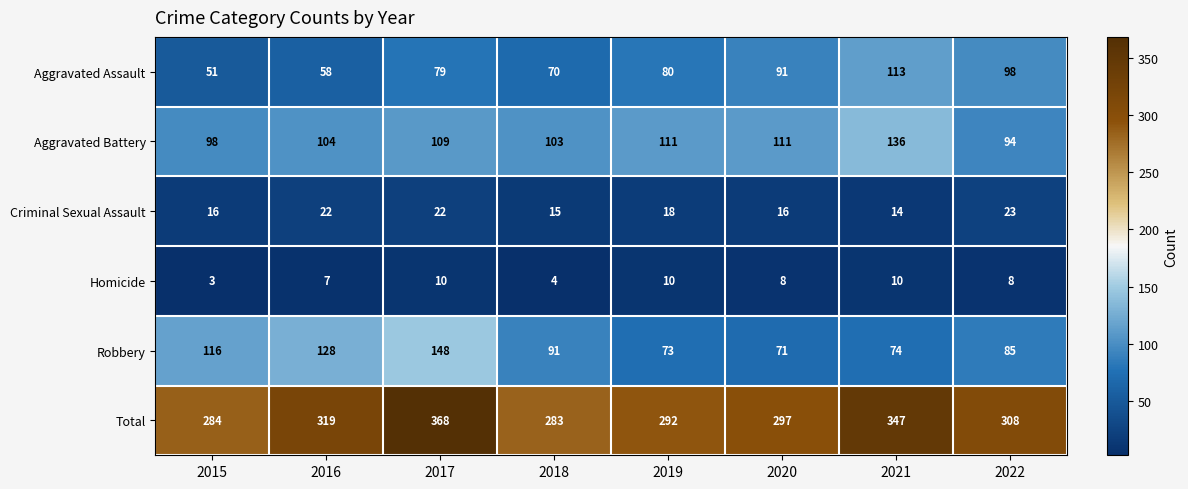

At which category does the chart reach its peak across all series?

2017